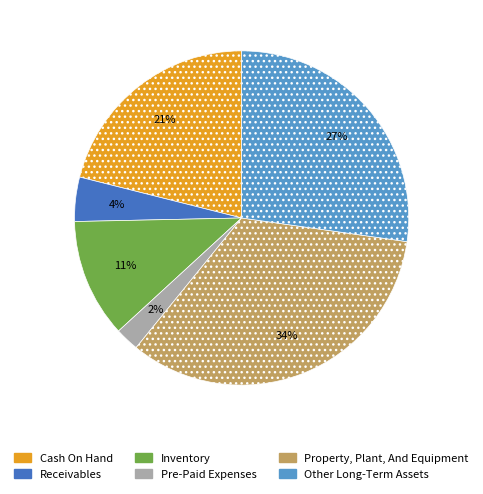

Does any single category account for the majority?

No